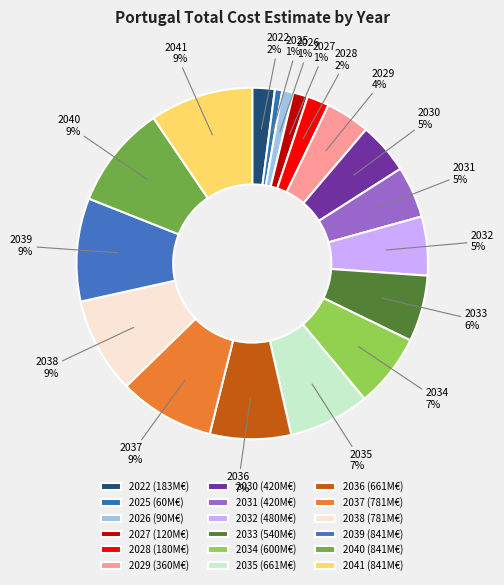

To the nearest percent, what is the combined percentage of 2034 and 2036?

14%